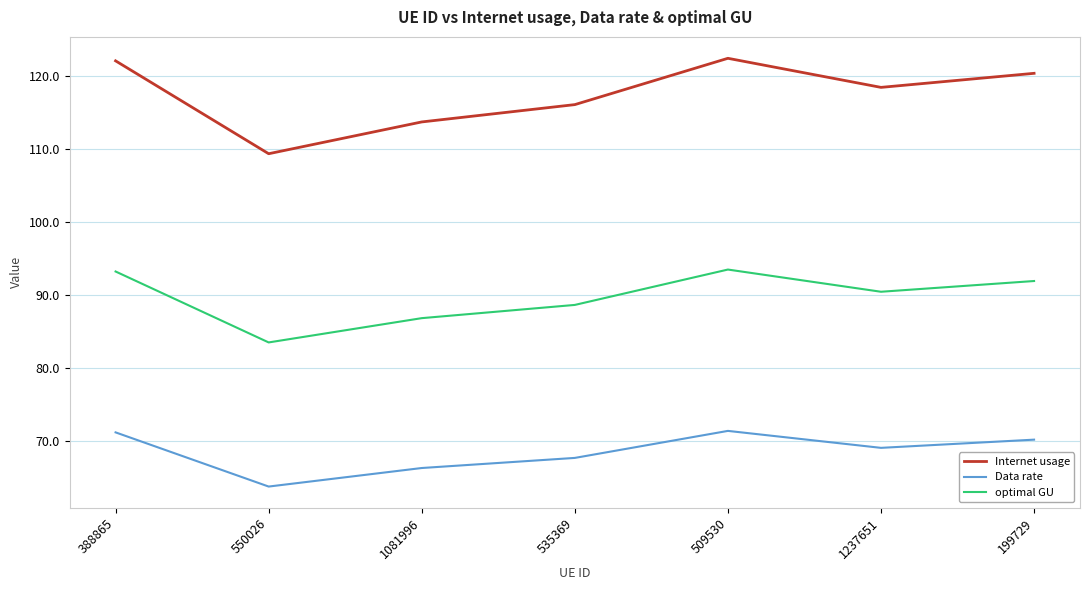

Is it true that optimal GU equals 134.1 at 1237651?

False